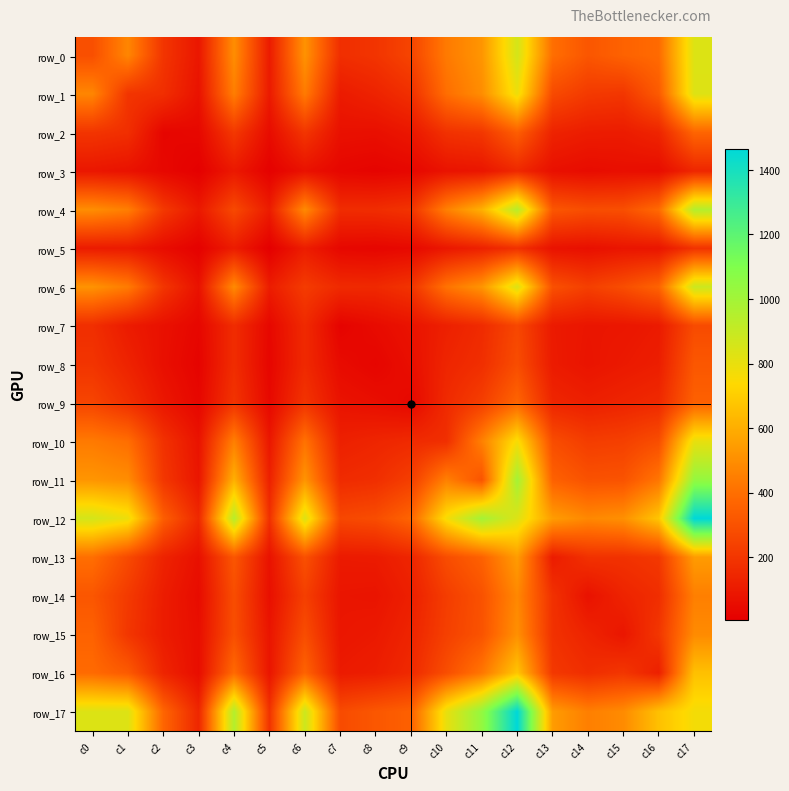

Which series has the largest range (max minus min)?

row_17